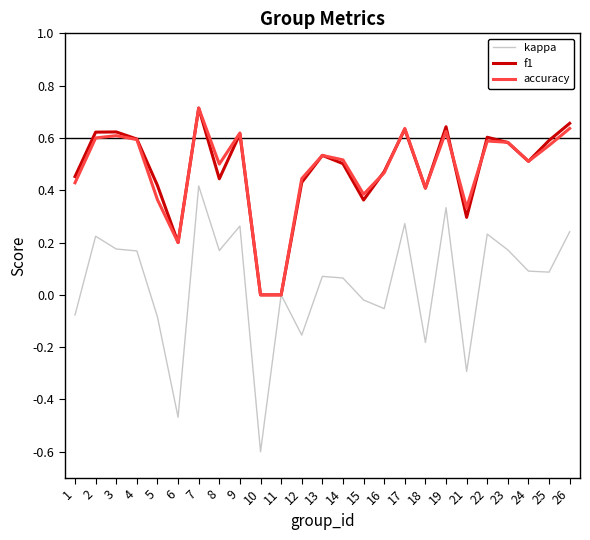

At which category is the sum across all series the highest?

7